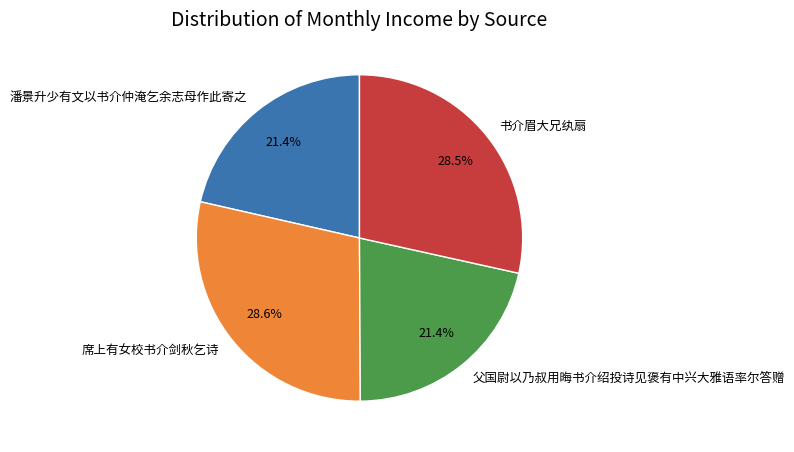

To the nearest percent, what is the average slice percentage?

25%